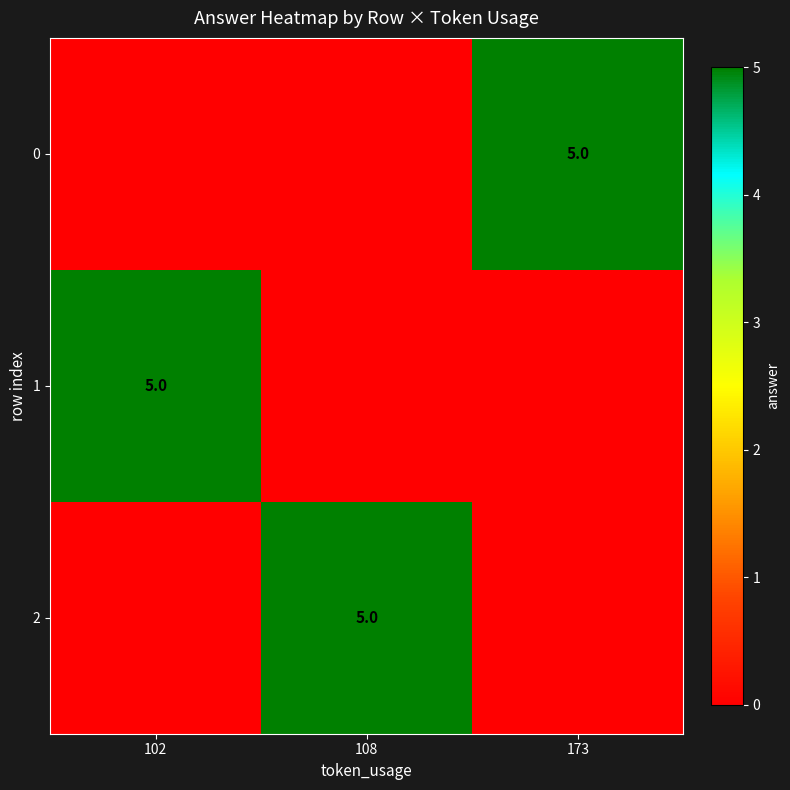

What is the sum of all 2 values?

5